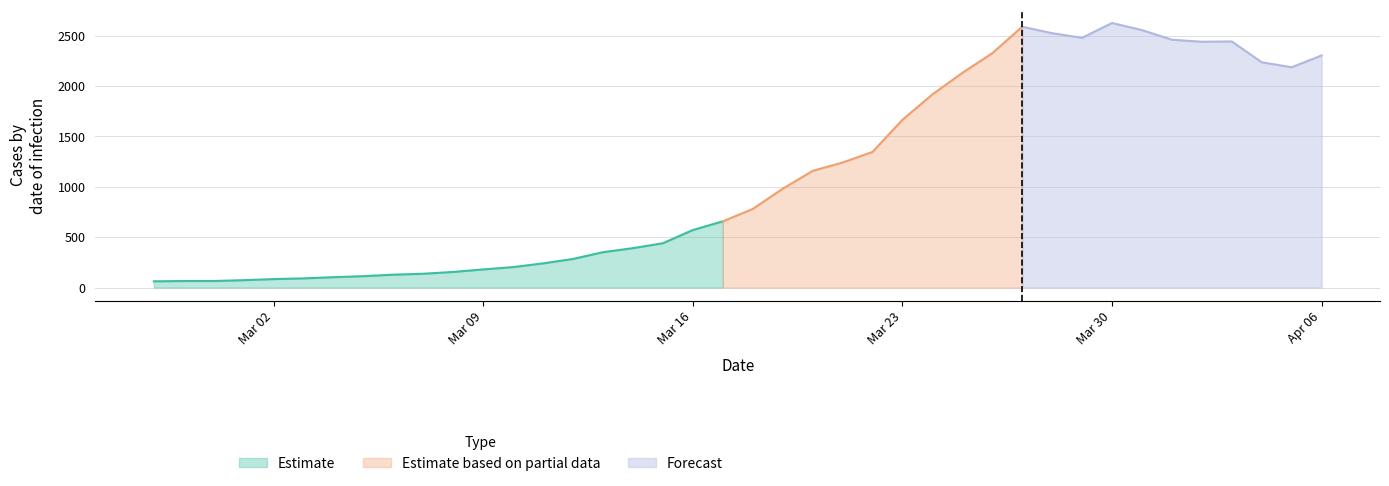

What is the difference between the second highest and second lowest values?

2524